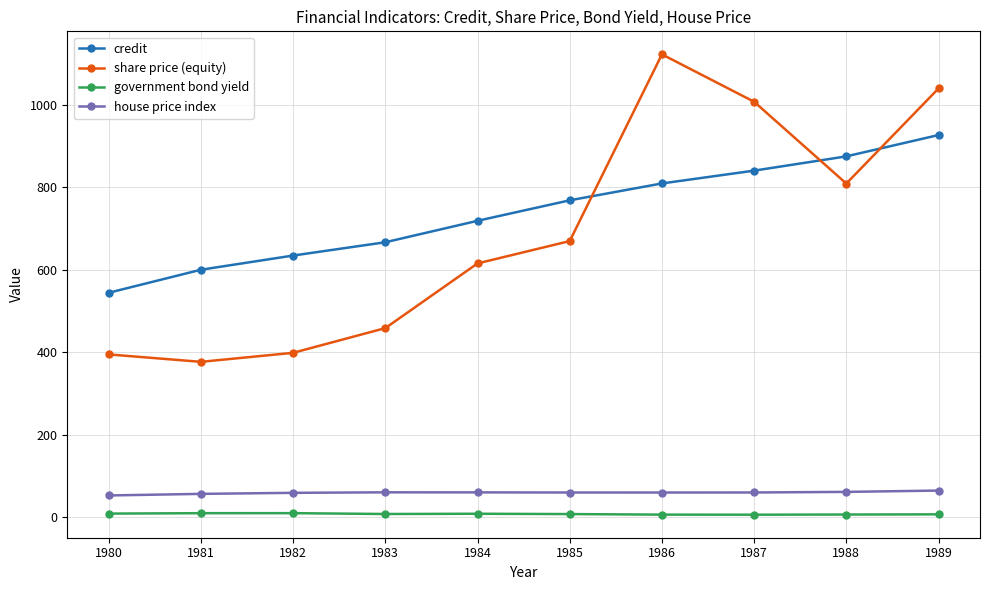

What is the highest value of the house price index series?

64.5